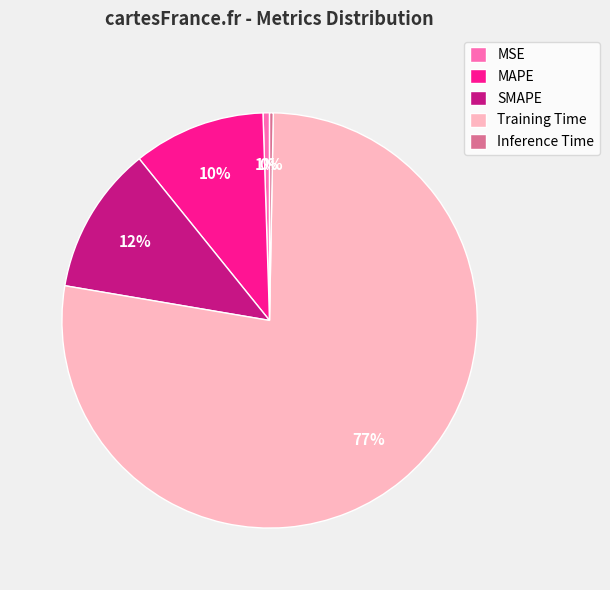

Do MAPE and Inference Time together represent more than half of the pie?

No